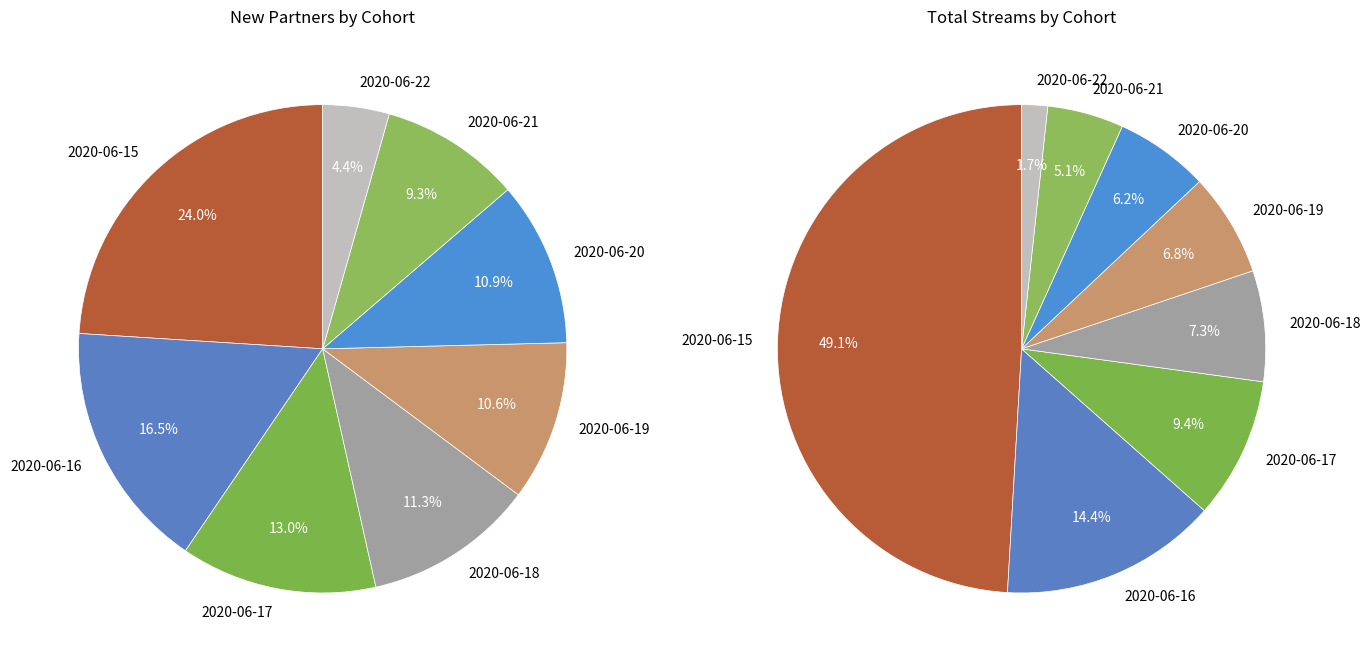

How many segments does this pie chart have?

8